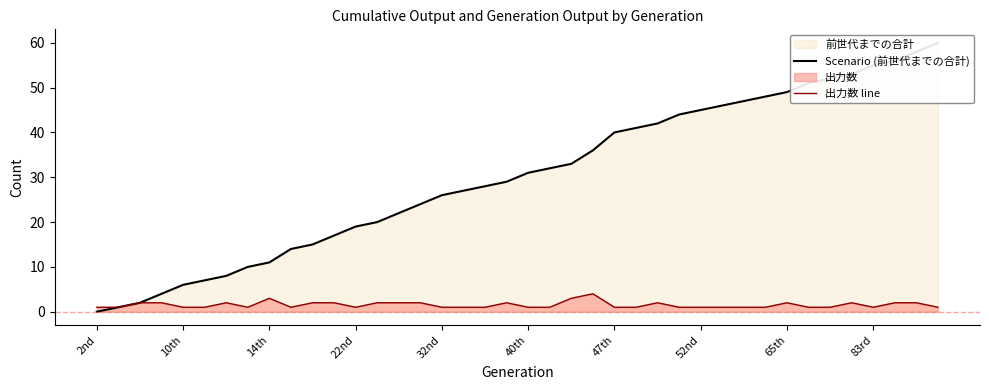

True or false: 出力数 line has a value of 1 at 47th.

True